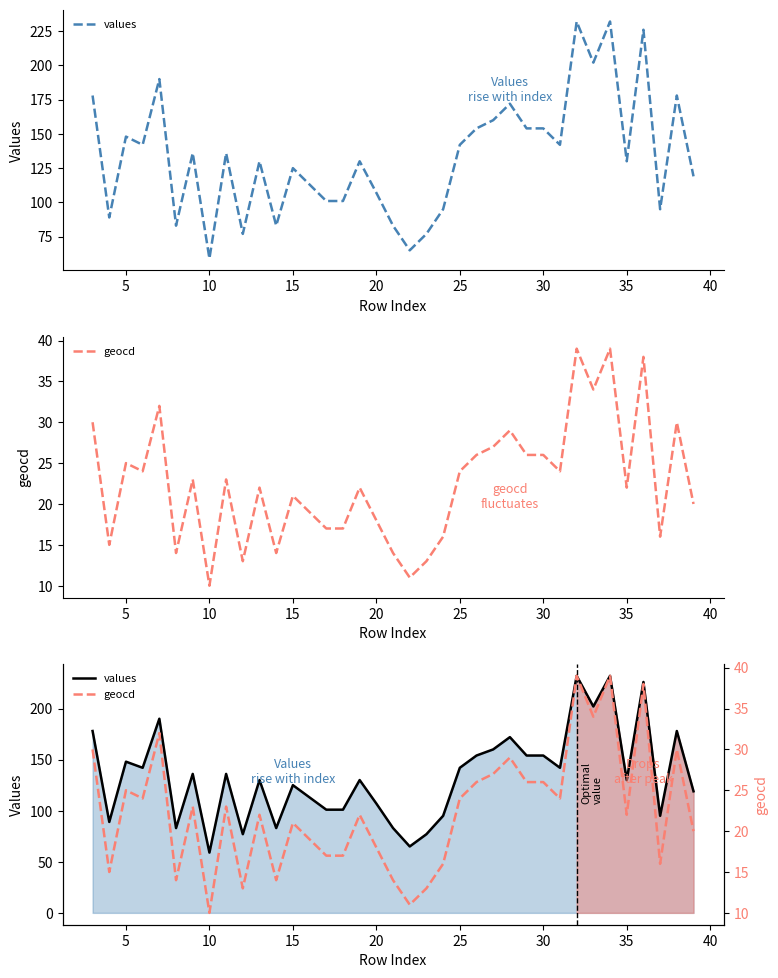

Which series has the widest spread of values?

values